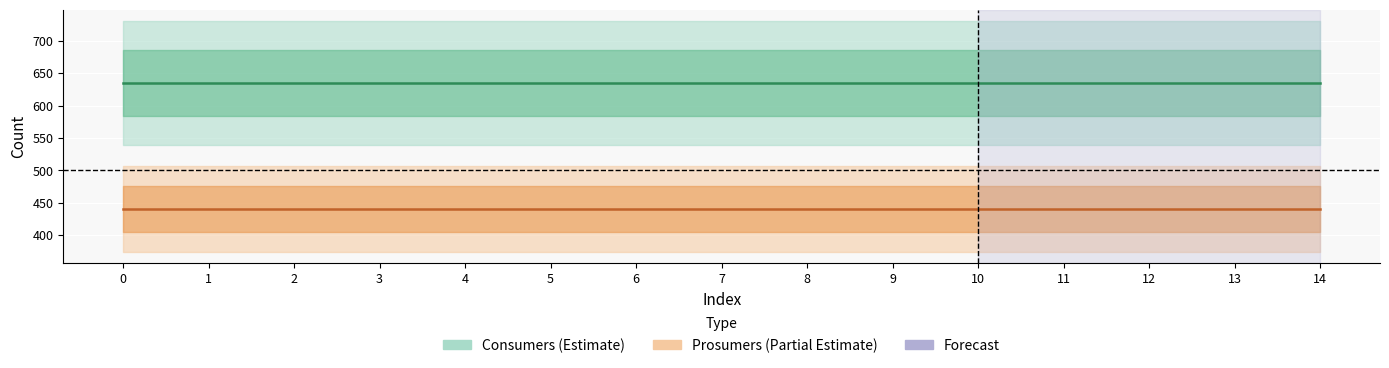

What is the value of the Prosumers point at the 5th from the left?

440